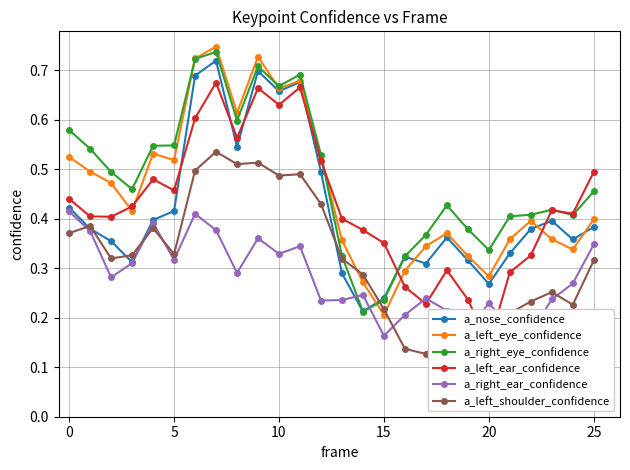

Where is a_left_eye_confidence nearest to the value 0?

15